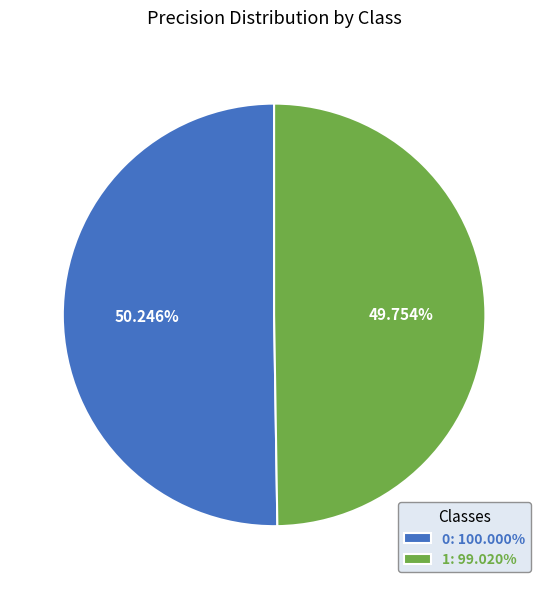

What is the total percentage of 1 and 0?

100.0%